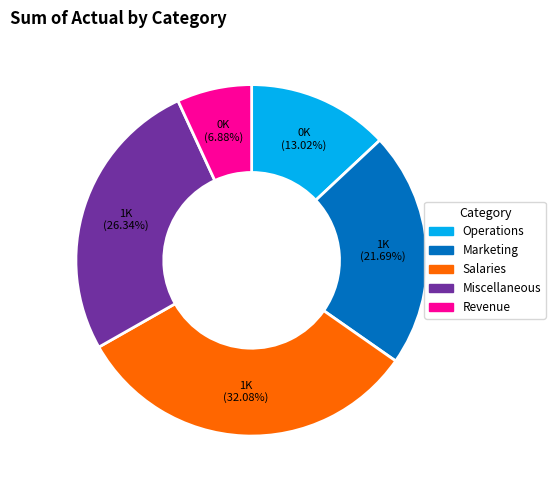

Is the sum of Salaries and Operations greater than half?

No